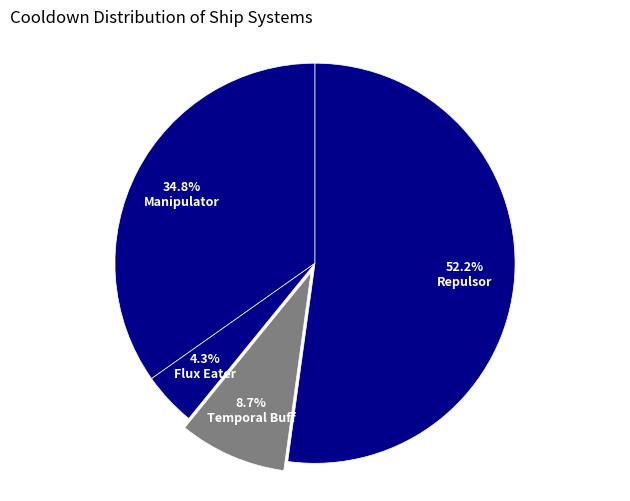

Is Repulsor the majority of the pie?

Yes